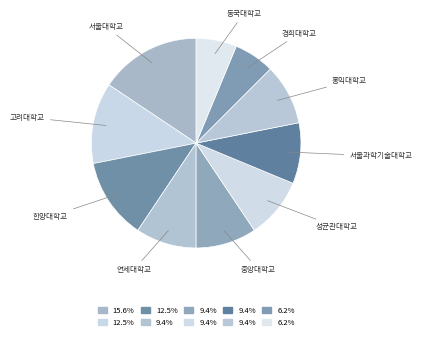

How many slices are in this pie chart?

10